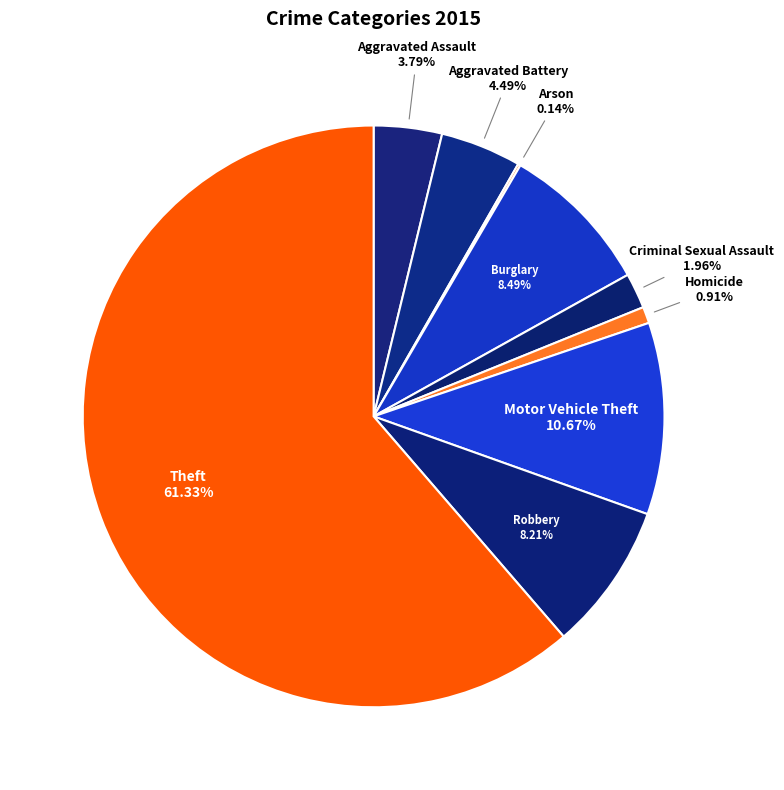

What is the largest slice in the pie chart?

Theft